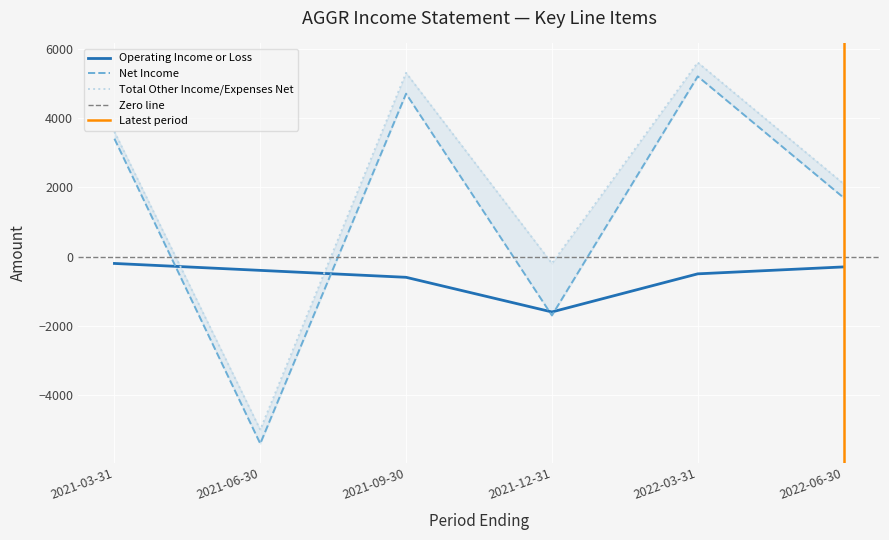

At which label is Net Income closest to -100?

2021-12-31